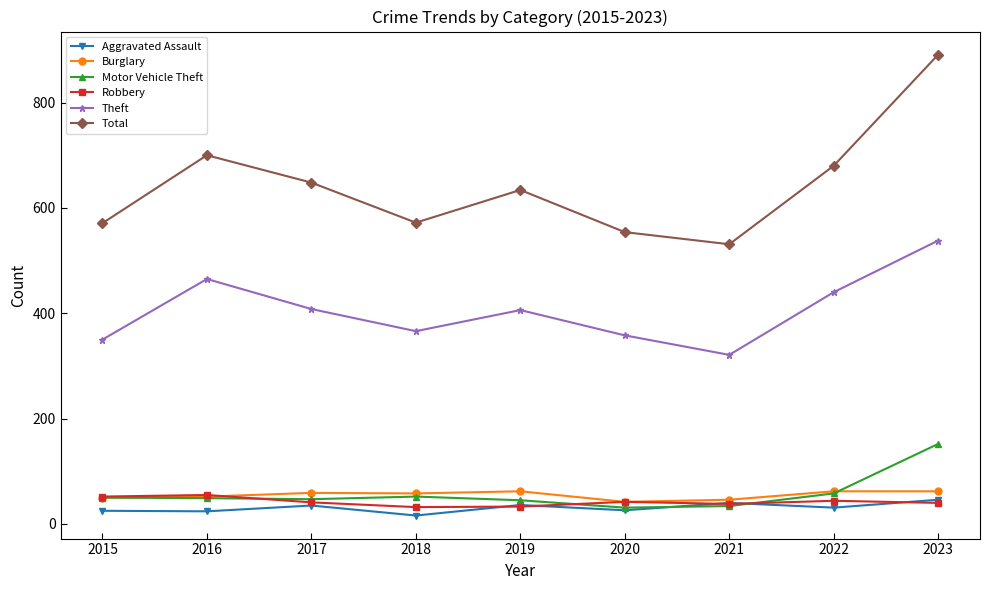

True or false: Burglary and Total intersect in this chart.

False